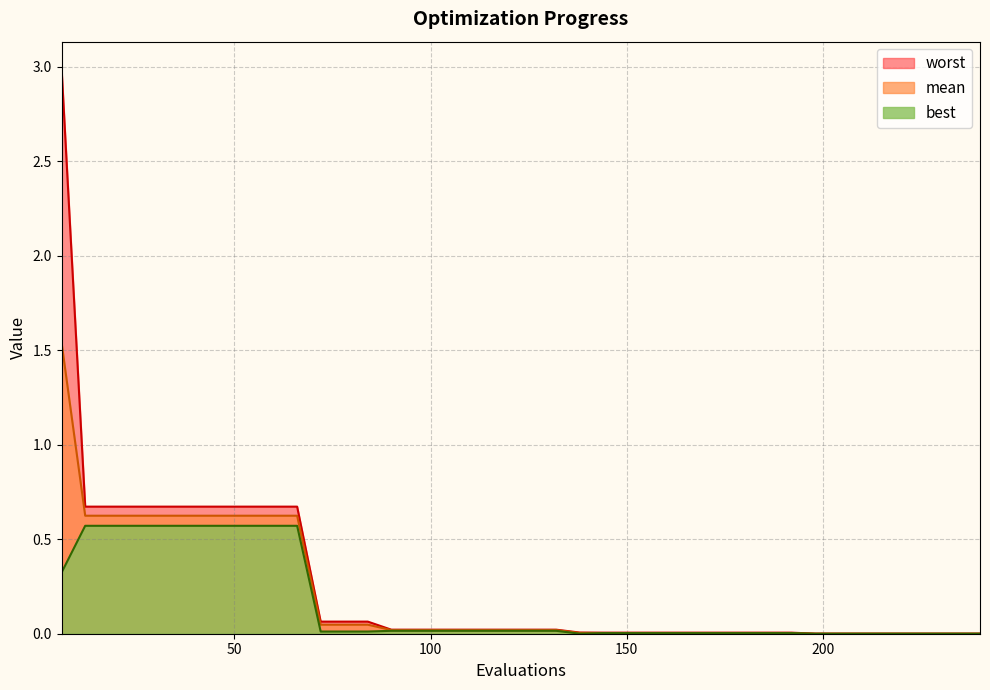

Is it true that best equals 0.6 at 24?

True